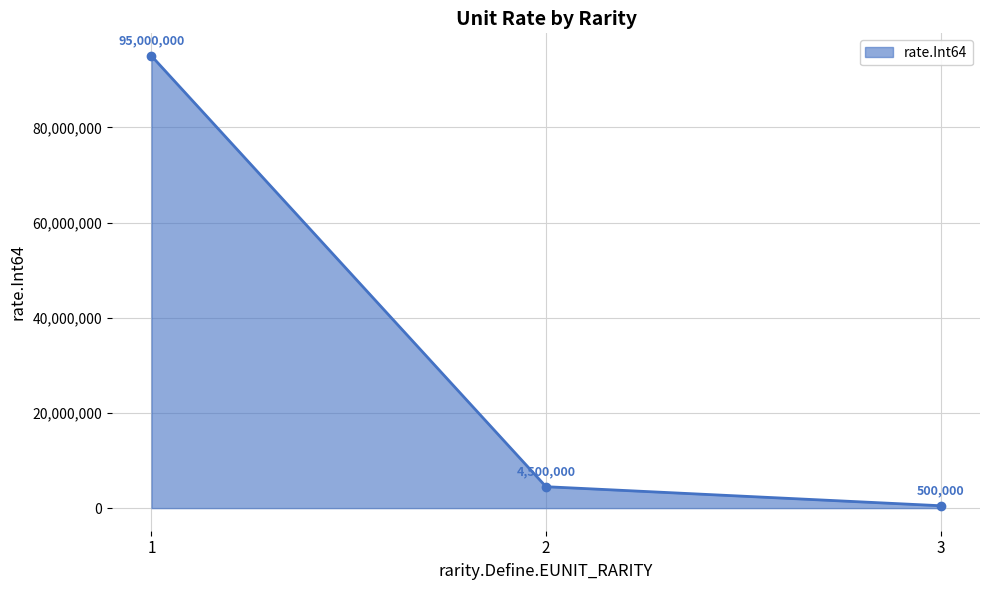

What is the ratio of the value at 3 to the value at 2?

0.1